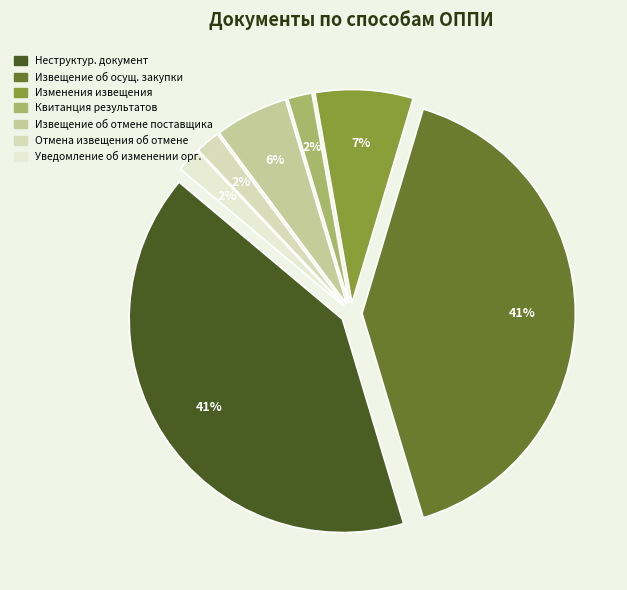

True or false: Квитанция результатов согласования accounts for 2% of the total.

True